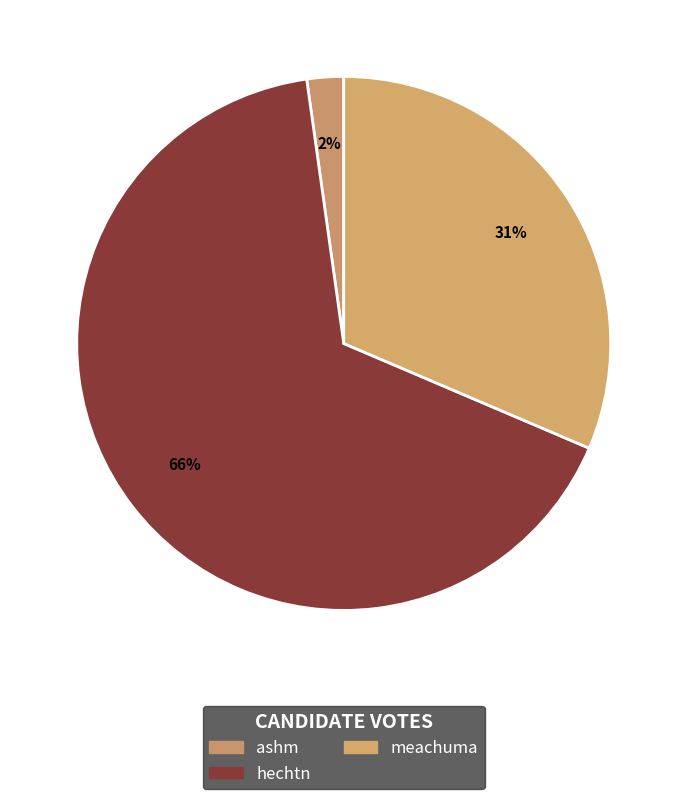

How many segments does this pie chart have?

3